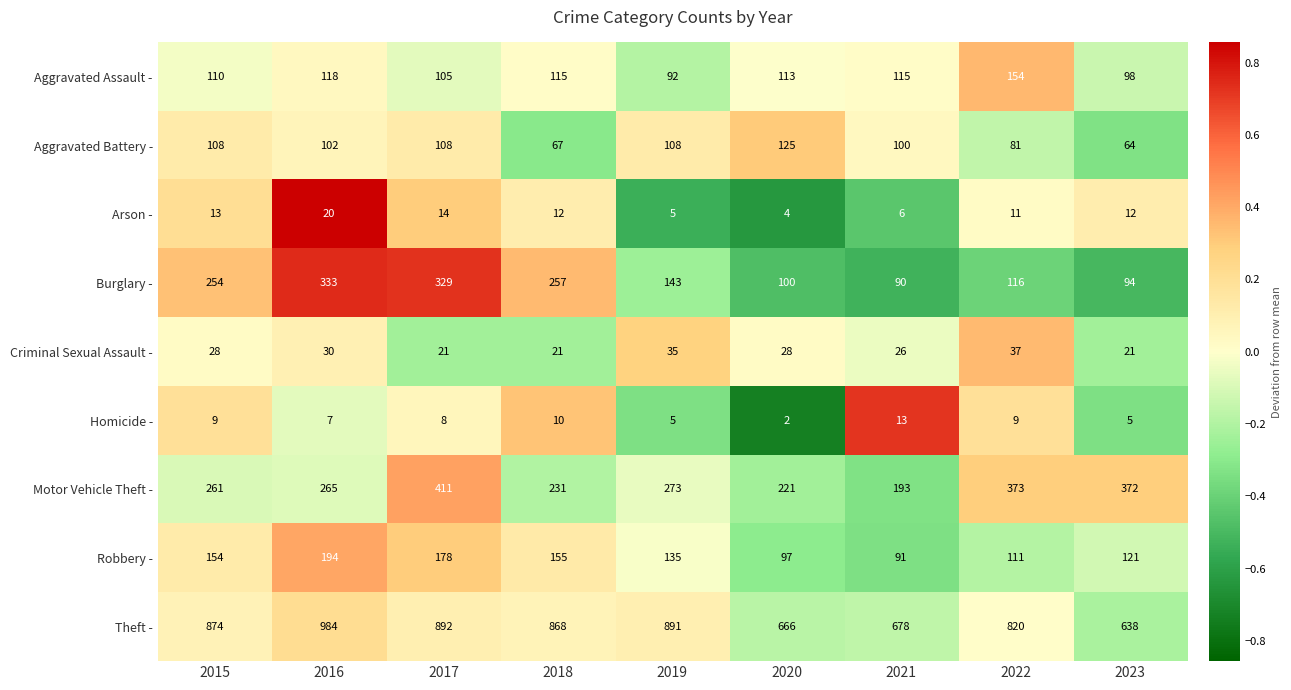

Which series has the largest total across all categories?

Theft -